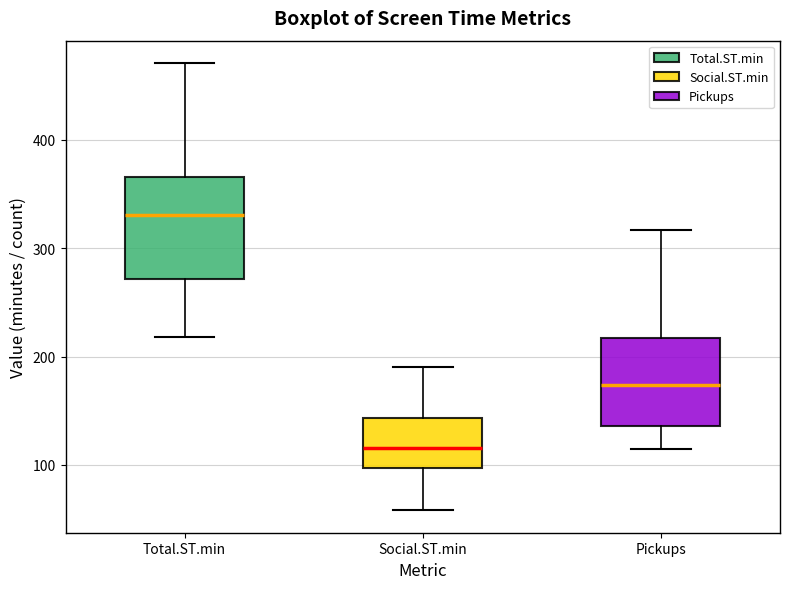

Which box's median line is the lowest?

Social.ST.min